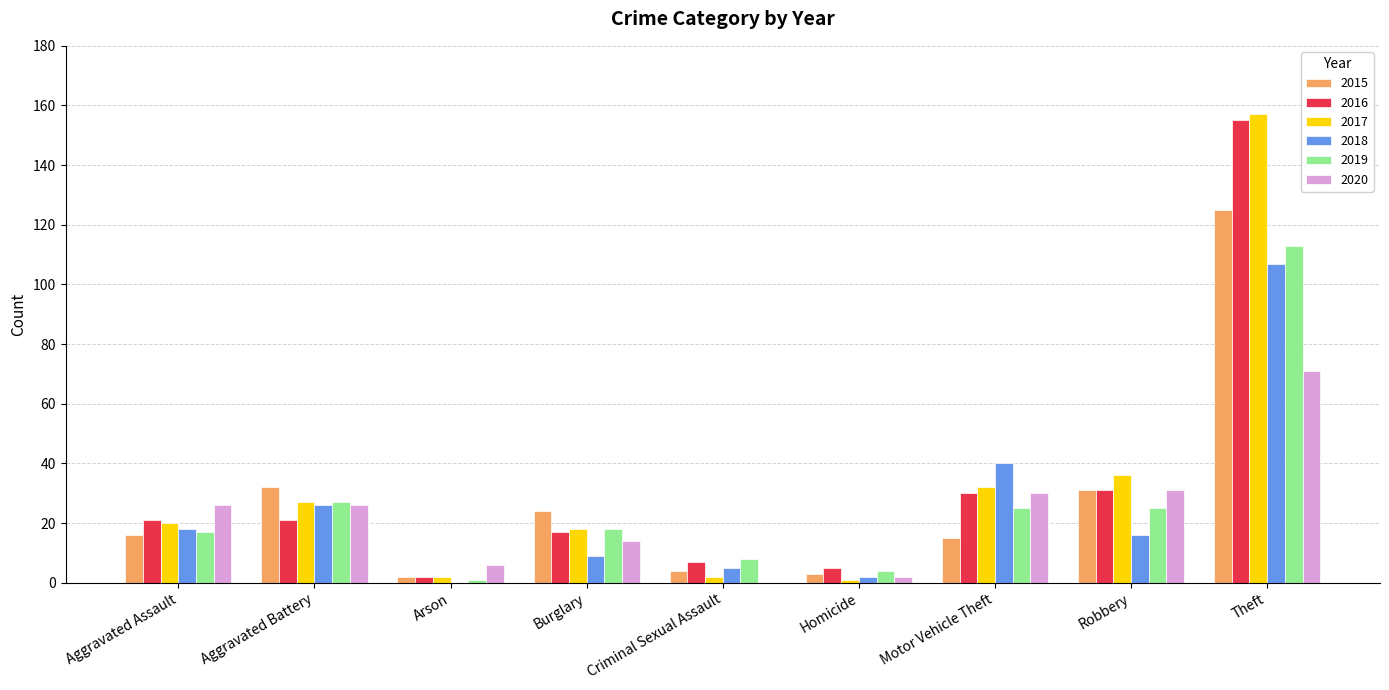

What is the highest value of the 2020 series?

71